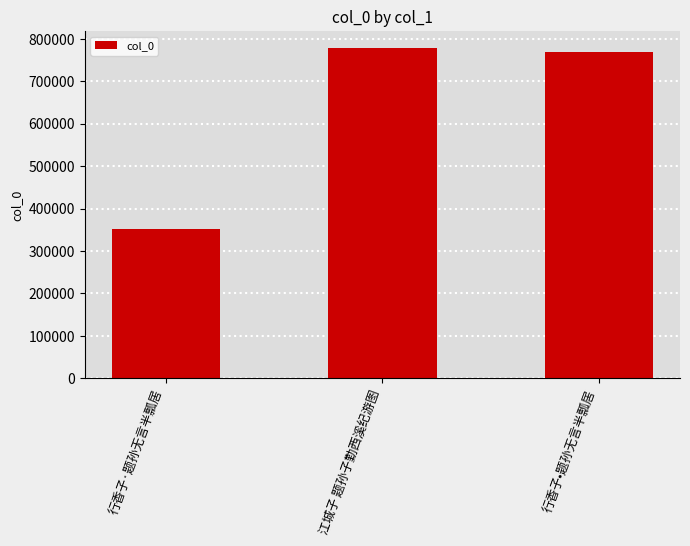

Are the bars grouped side by side (vs. stacked)?

No